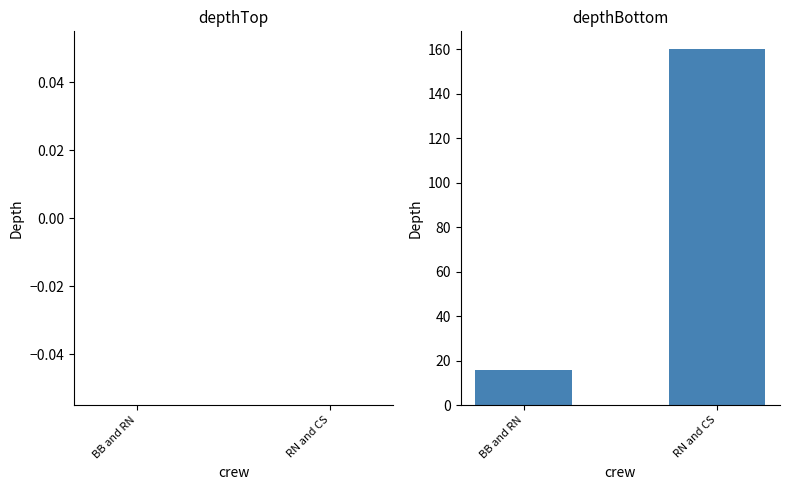

What is the label of the 2nd bar from the left?

RN and CS